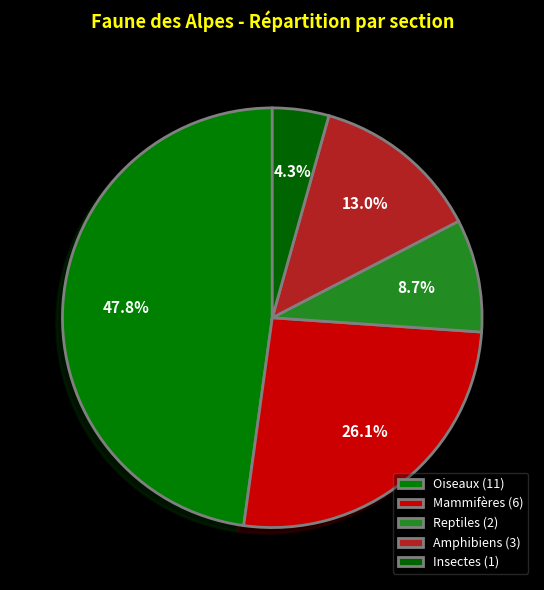

To the nearest percent, what is the average slice percentage?

20%